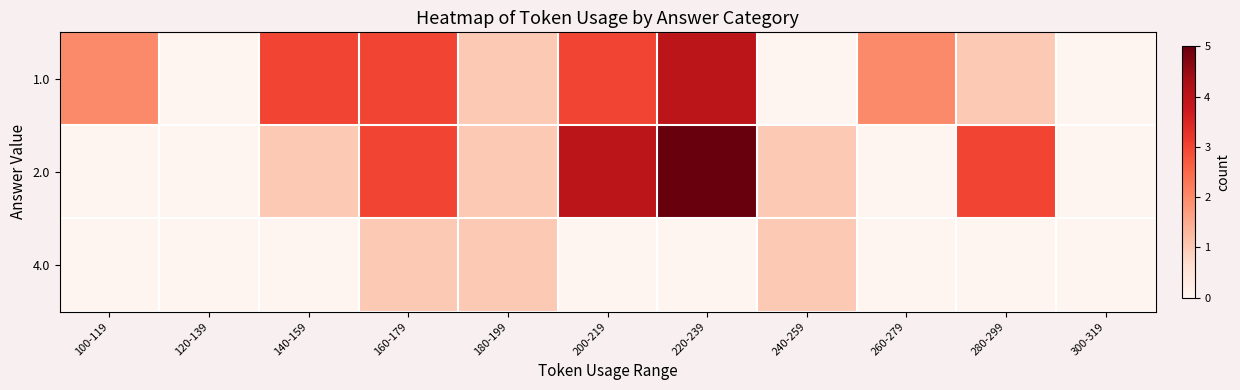

Reading left to right, extract all data points from this chart.

1.0: 100-119=2	120-139=0	140-159=3	160-179=3	180-199=1	200-219=3	220-239=4	240-259=0	260-279=2	280-299=1	300-319=0
2.0: 100-119=0	120-139=0	140-159=1	160-179=3	180-199=1	200-219=4	220-239=5	240-259=1	260-279=0	280-299=3	300-319=0
4.0: 100-119=0	120-139=0	140-159=0	160-179=1	180-199=1	200-219=0	220-239=0	240-259=1	260-279=0	280-299=0	300-319=0